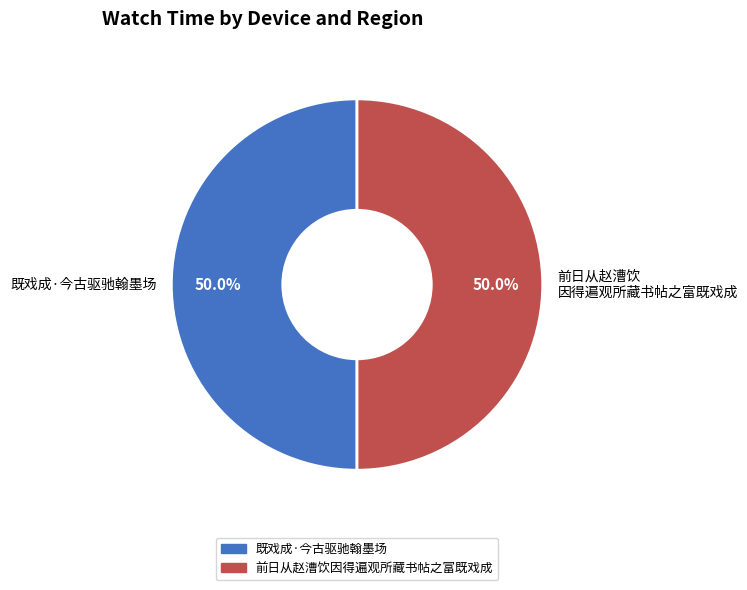

What is the ratio of the value at 既戏成·今古驱驰翰墨场 to the value at 前日从赵漕饮因得遍观所藏书帖之富既戏成?

1.0